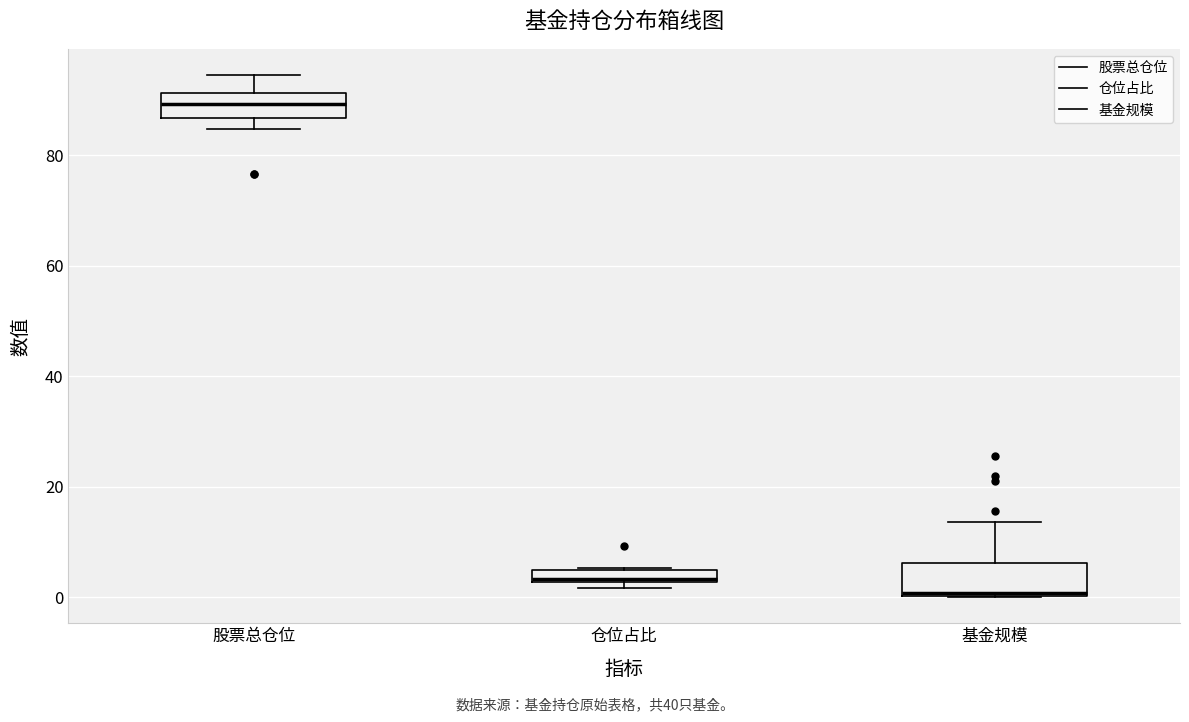

Which box's median line is the lowest?

基金规模